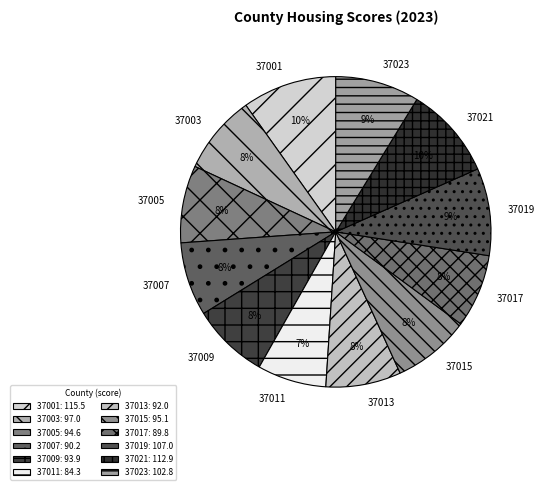

To the nearest percent, what is the combined percentage of 37019 and 37015?

17%